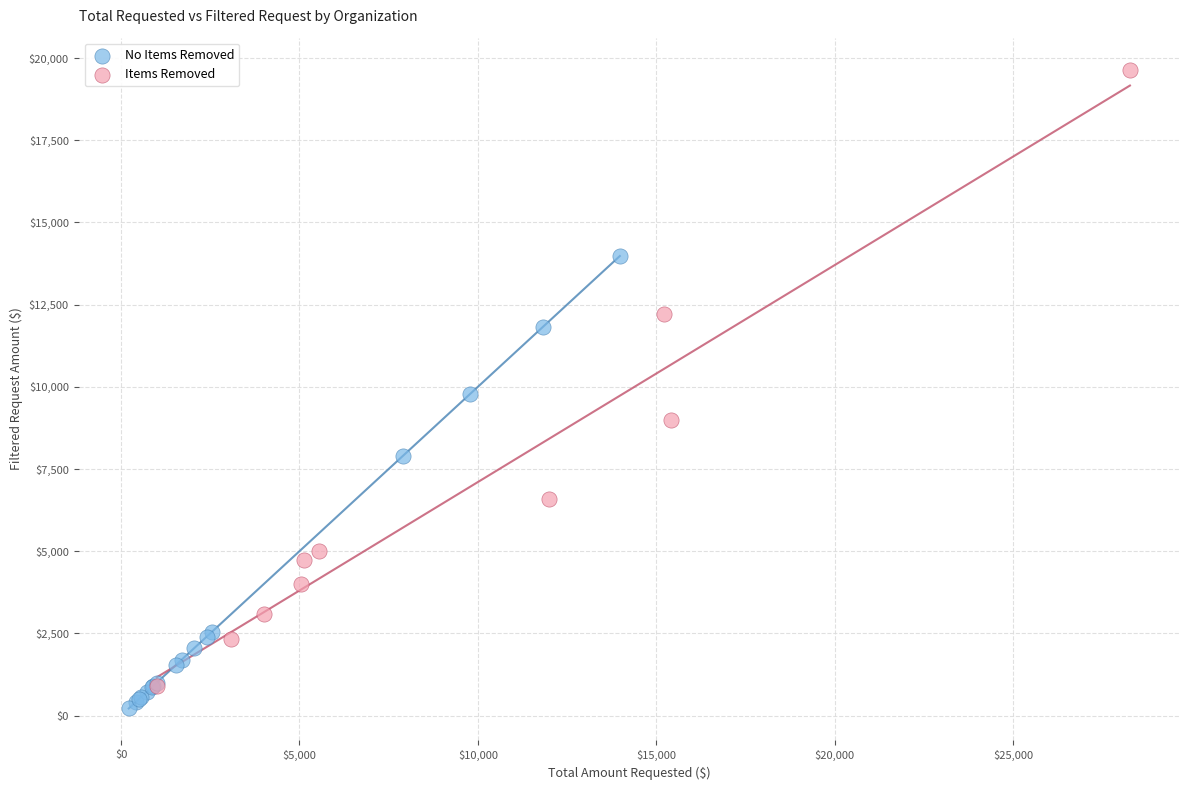

Which series contains the highest Y value?

Items Removed